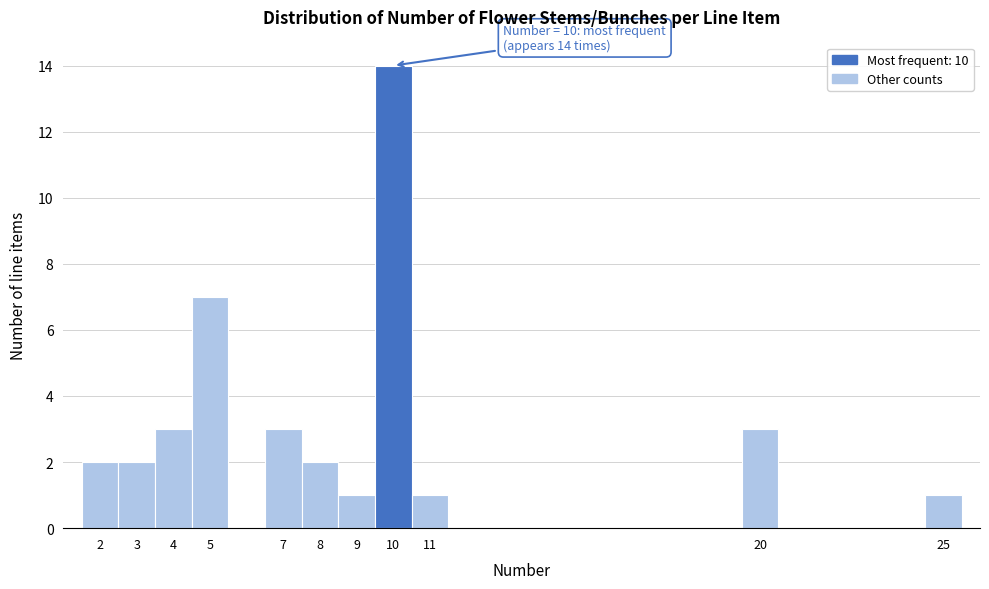

Over which range of the x-axis is the bar tallest?

9.5 to 10.5